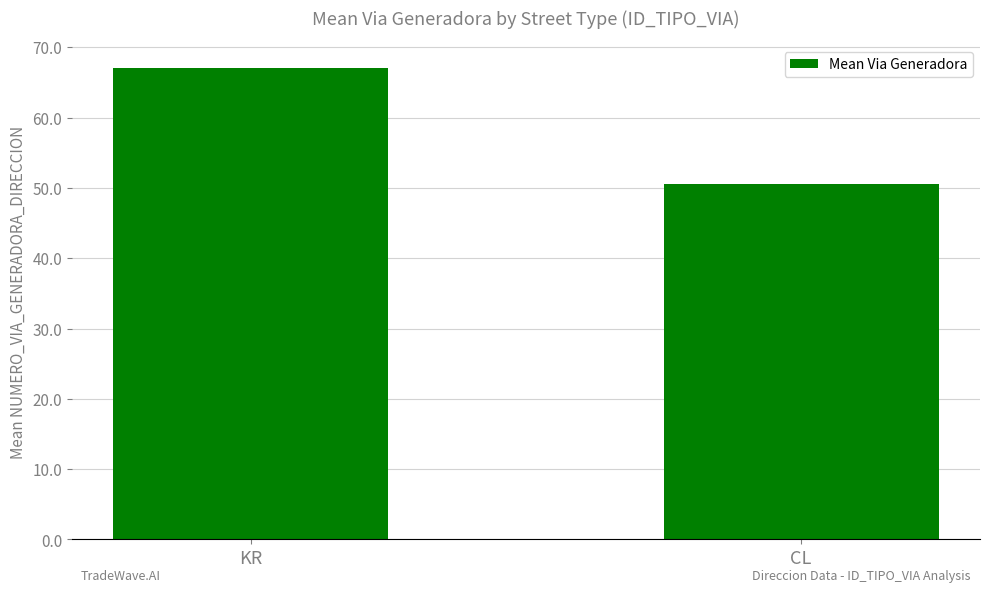

What is the value of the 2nd bar from the left?

50.5